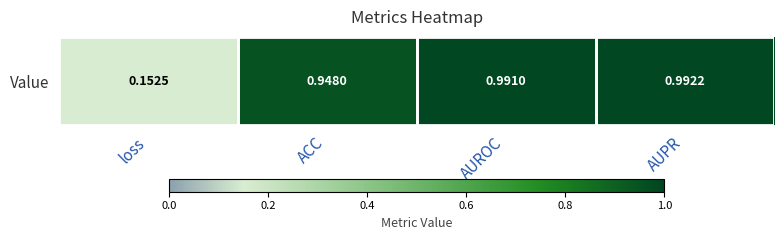

Where is the data nearest to the value 0?

loss